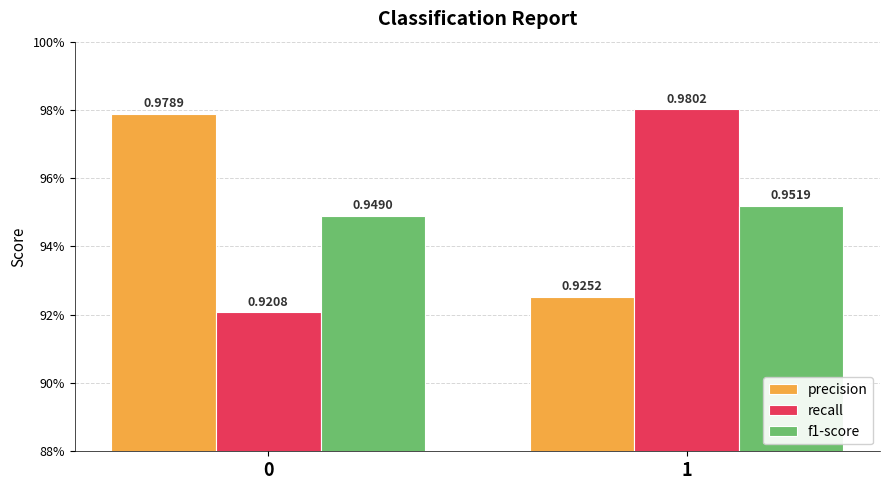

What is the smallest value displayed?

0.9